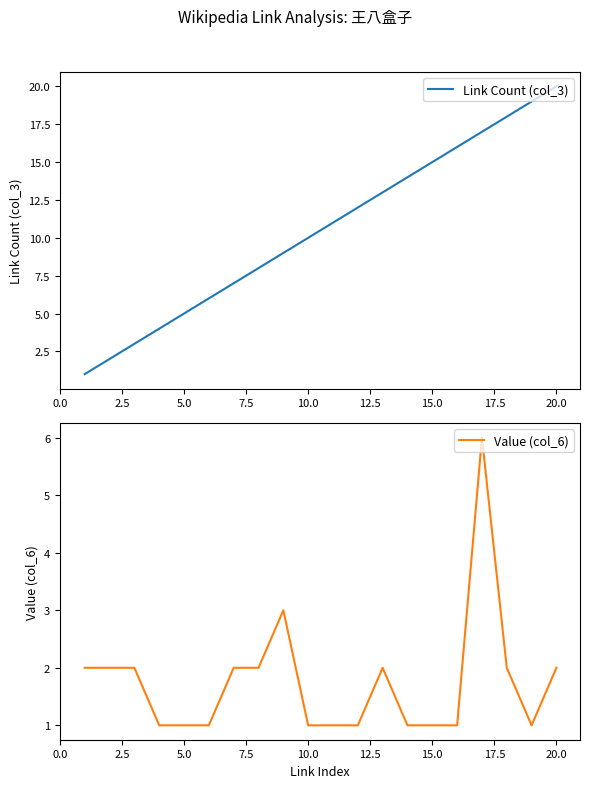

Reading left to right, list all the values displayed in this chart.

Link Count (col_3): 1	2	3	4	5	6	7	8	9	10	11	12	13	14	15	16	17	18	19	20
Value (col_6): 2	2	2	1	1	1	2	2	3	1	1	1	2	1	1	1	6	2	1	2